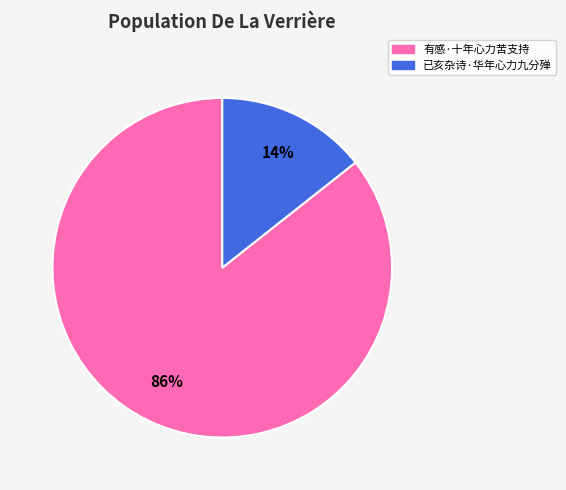

Count the number of slices in the pie.

2